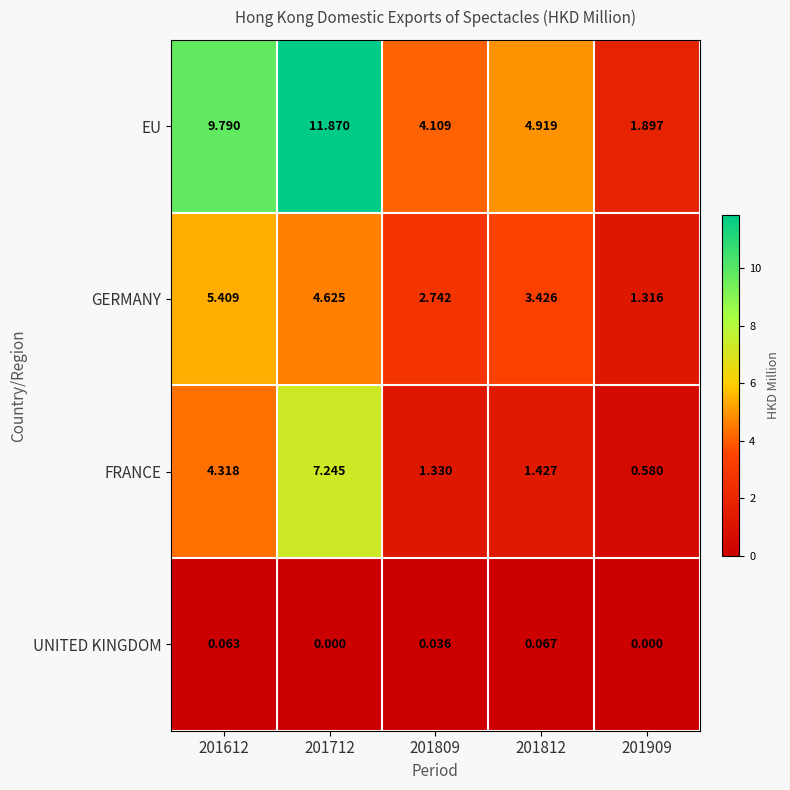

At which category is the sum across all series the highest?

201712